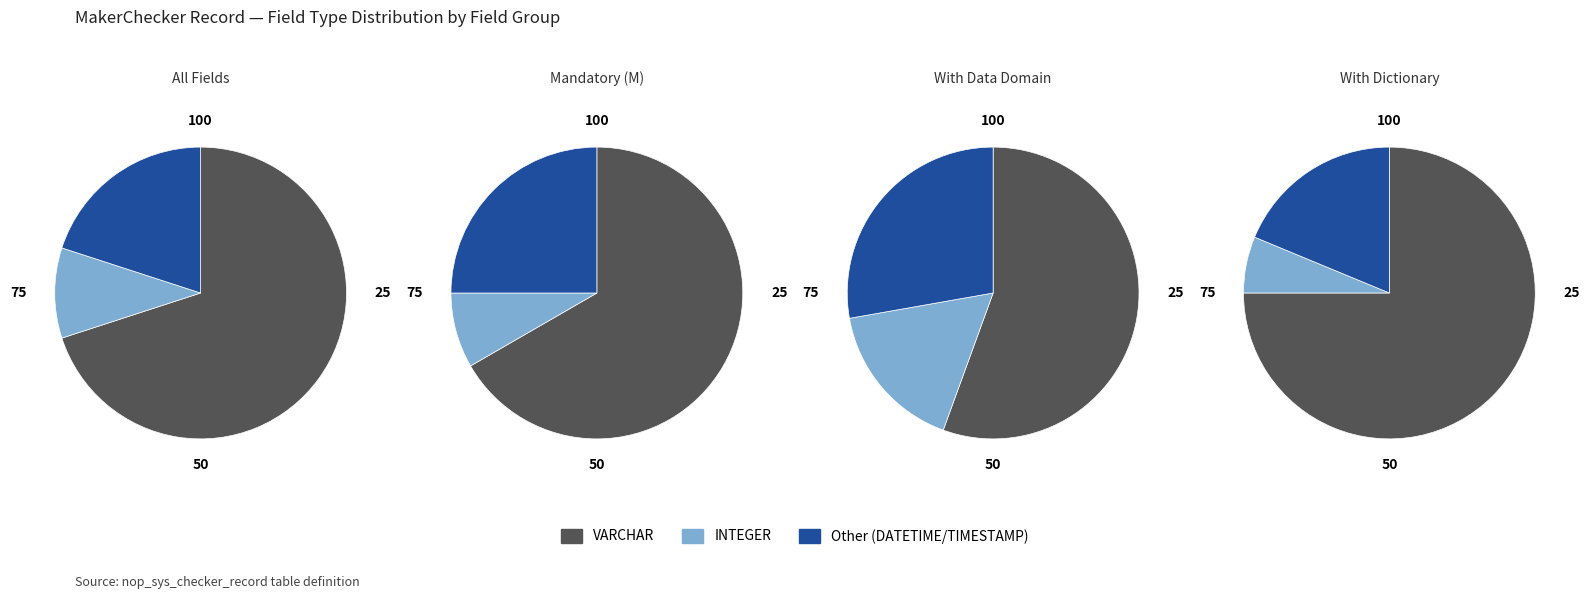

To the nearest percent, what is the combined percentage of INTEGER and 3?

45%